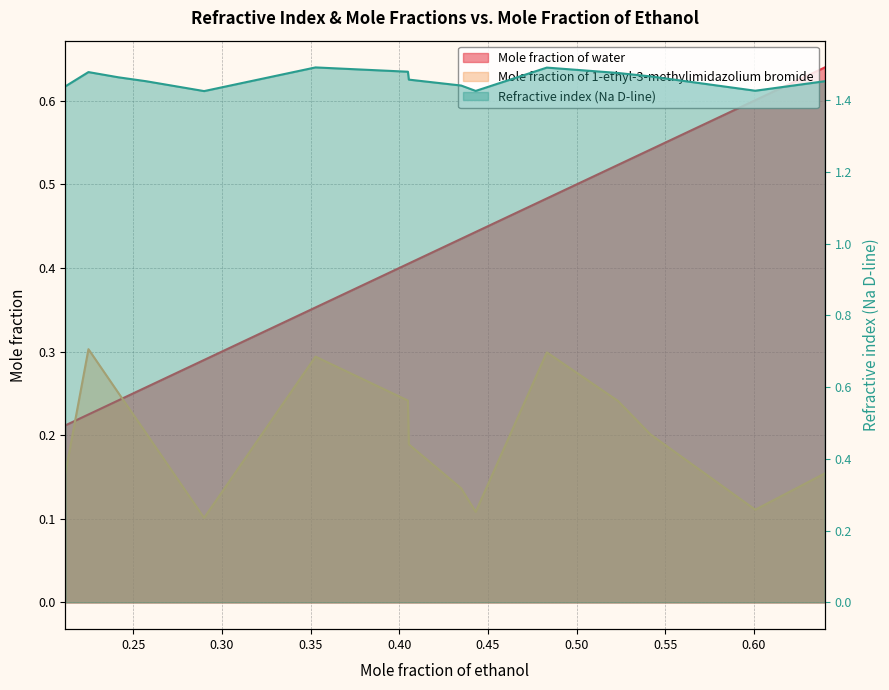

In Refractive index (Na D-line), how many points are lower than both neighbors (excluding endpoints)?

3